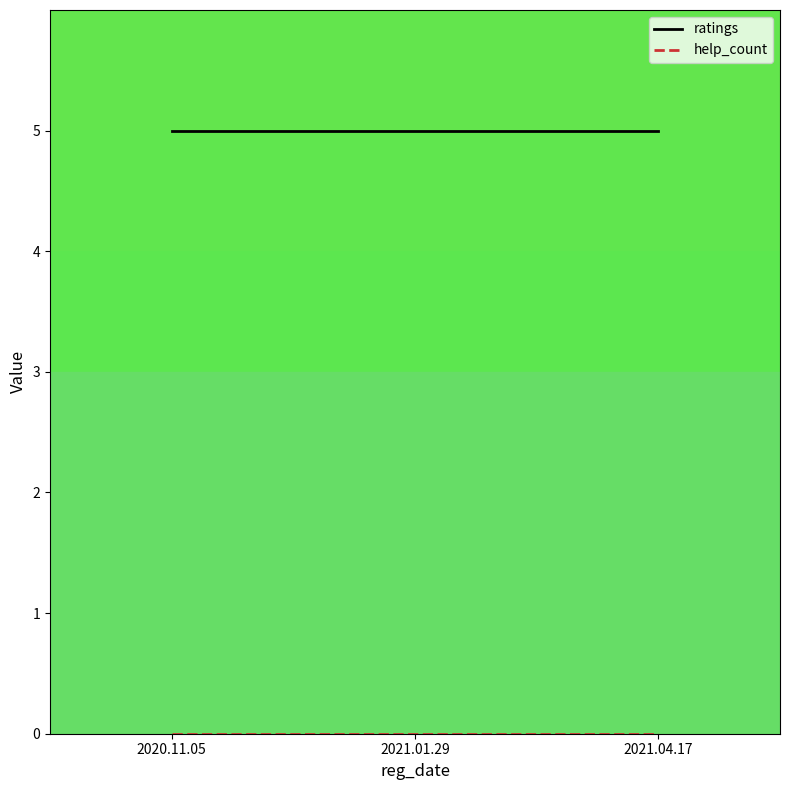

How many lines are shown in the chart?

2